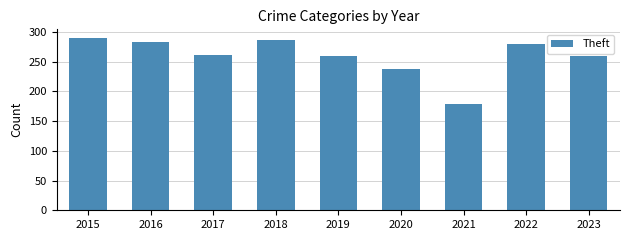

Between 2021 and 2023, which is larger?

2023